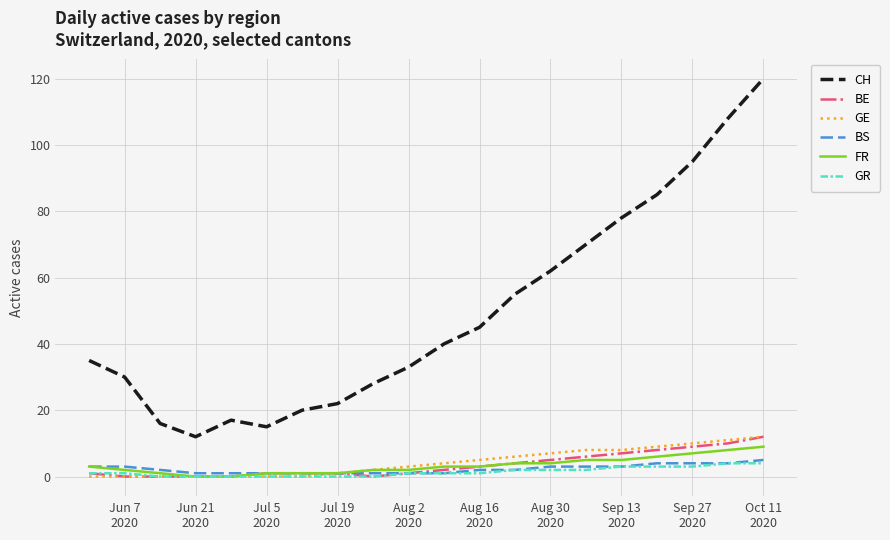

Which series has the largest range (max minus min)?

CH